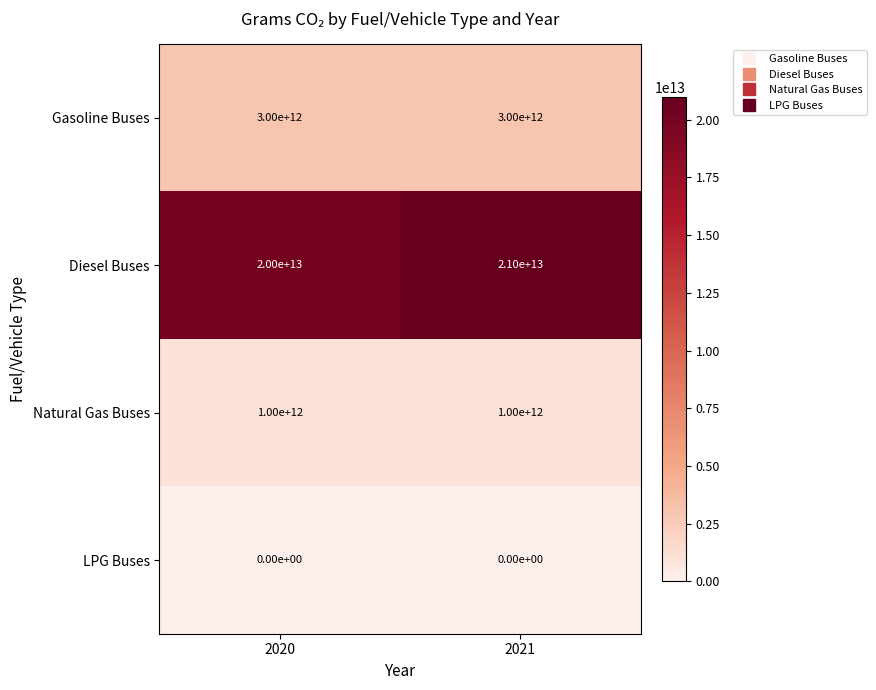

Which series changed the most between 2020 and 2021?

Diesel Buses